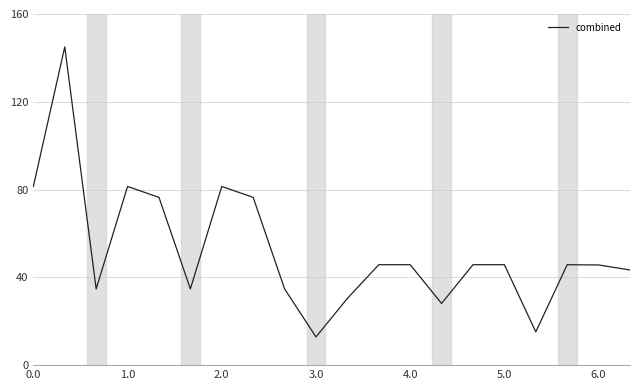

True or false: the data has more than 2 interior local peaks.

True